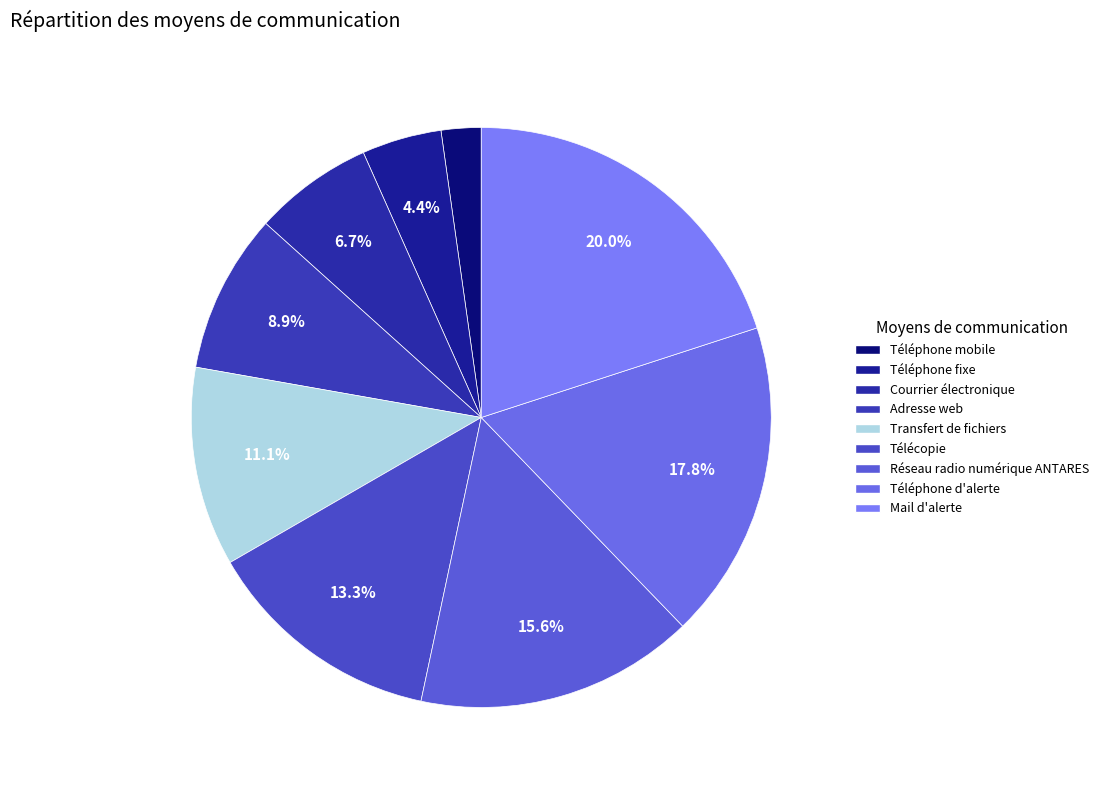

Which slice is the largest?

Mail d'alerte